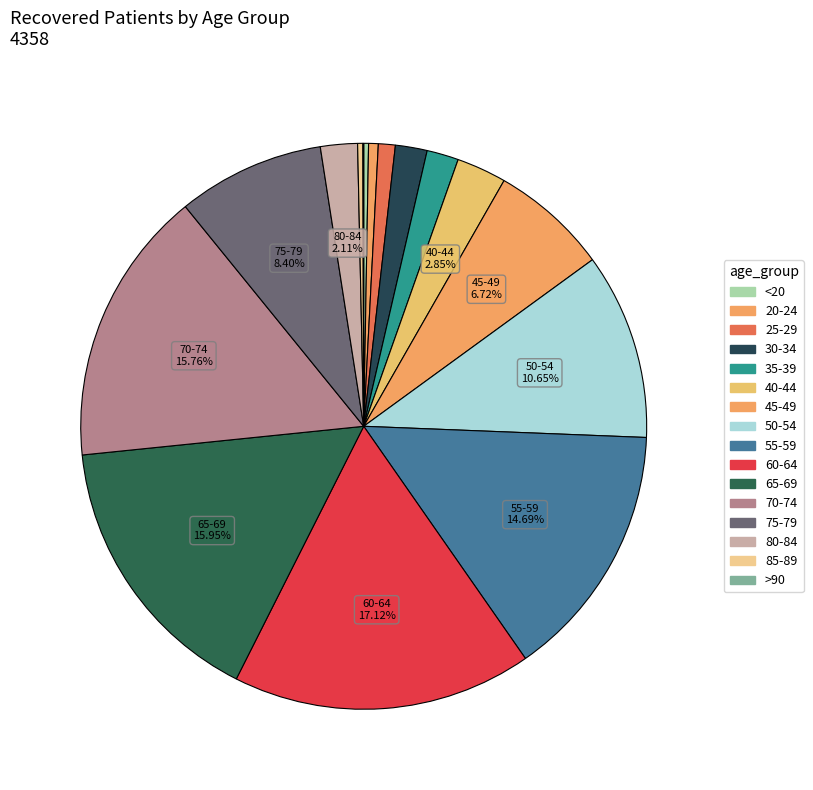

What is the largest slice in the pie chart?

60-64